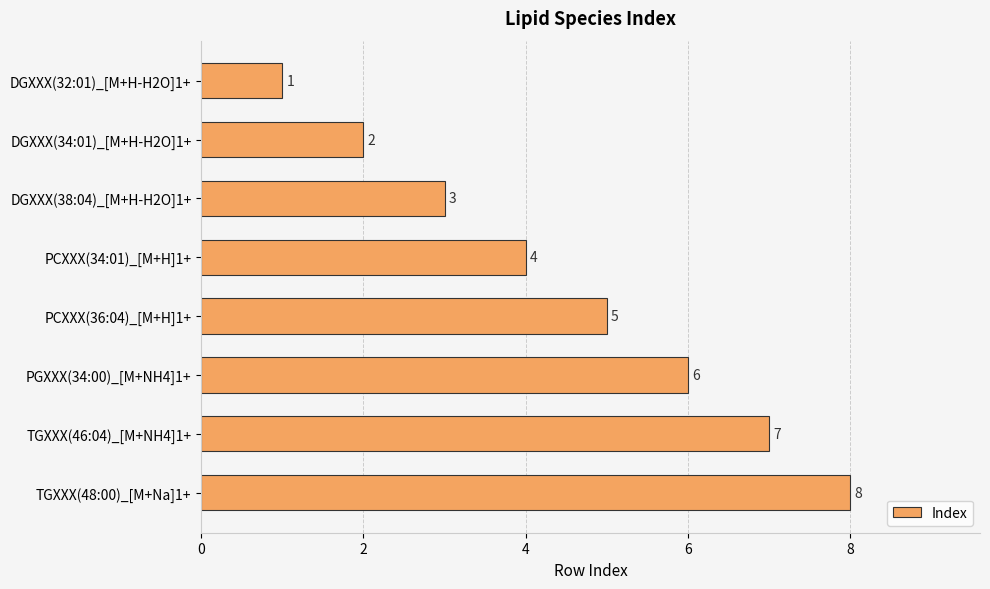

Rank the categories by value from lowest to highest.

DGXXX(32:01)_[M+H-H2O]1+, DGXXX(34:01)_[M+H-H2O]1+, DGXXX(38:04)_[M+H-H2O]1+, PCXXX(34:01)_[M+H]1+, PCXXX(36:04)_[M+H]1+, PGXXX(34:00)_[M+NH4]1+, TGXXX(46:04)_[M+NH4]1+, TGXXX(48:00)_[M+Na]1+